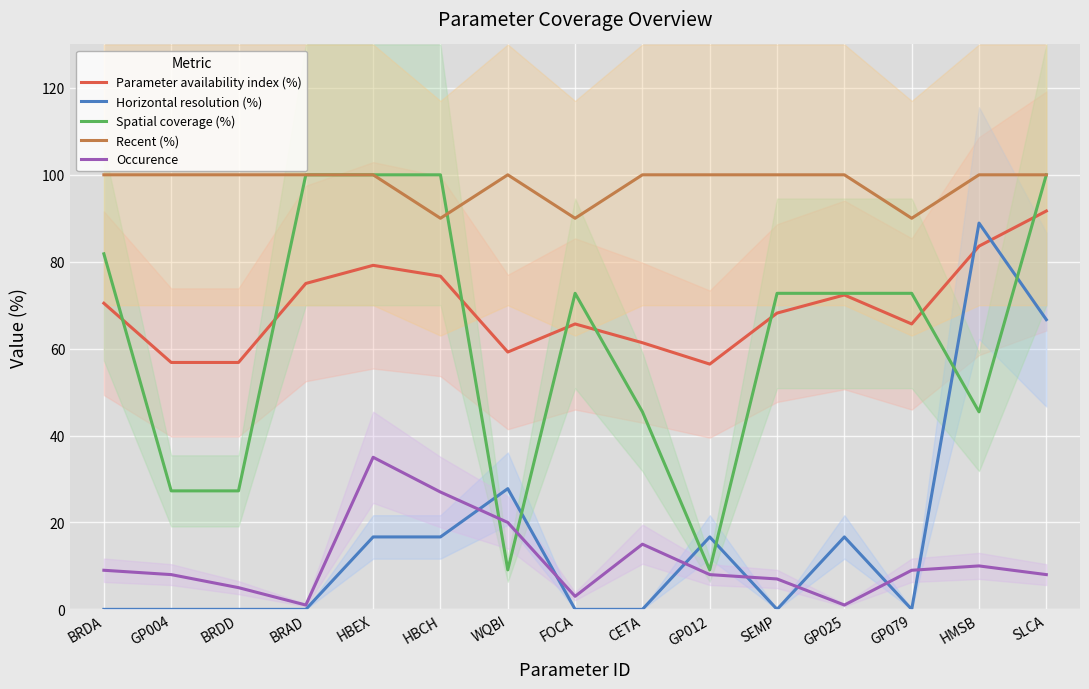

What is the label of the 10th point from the left?

GP012